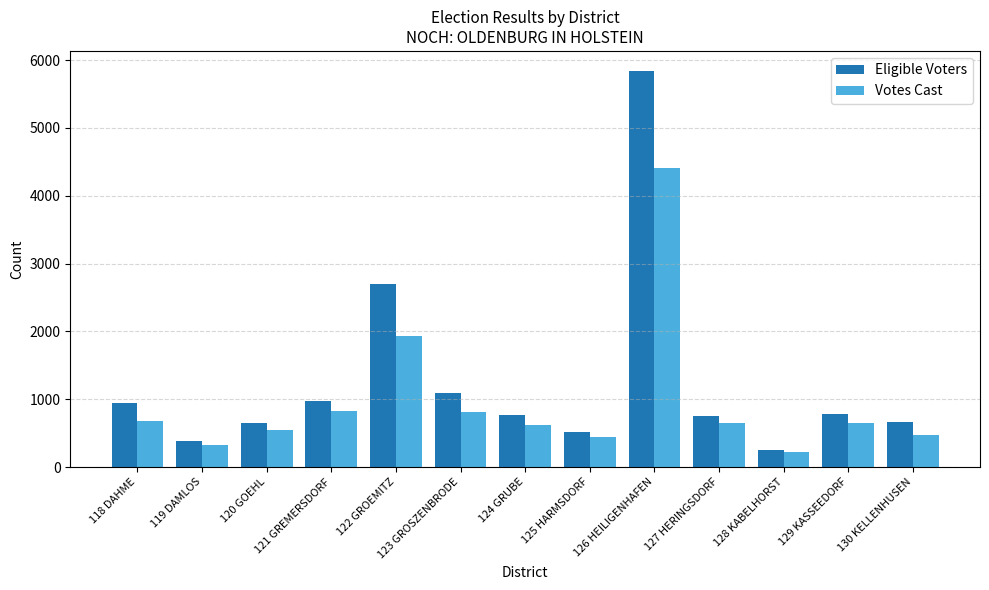

What is the difference between the highest and lowest values at 122 GROEMITZ?

767